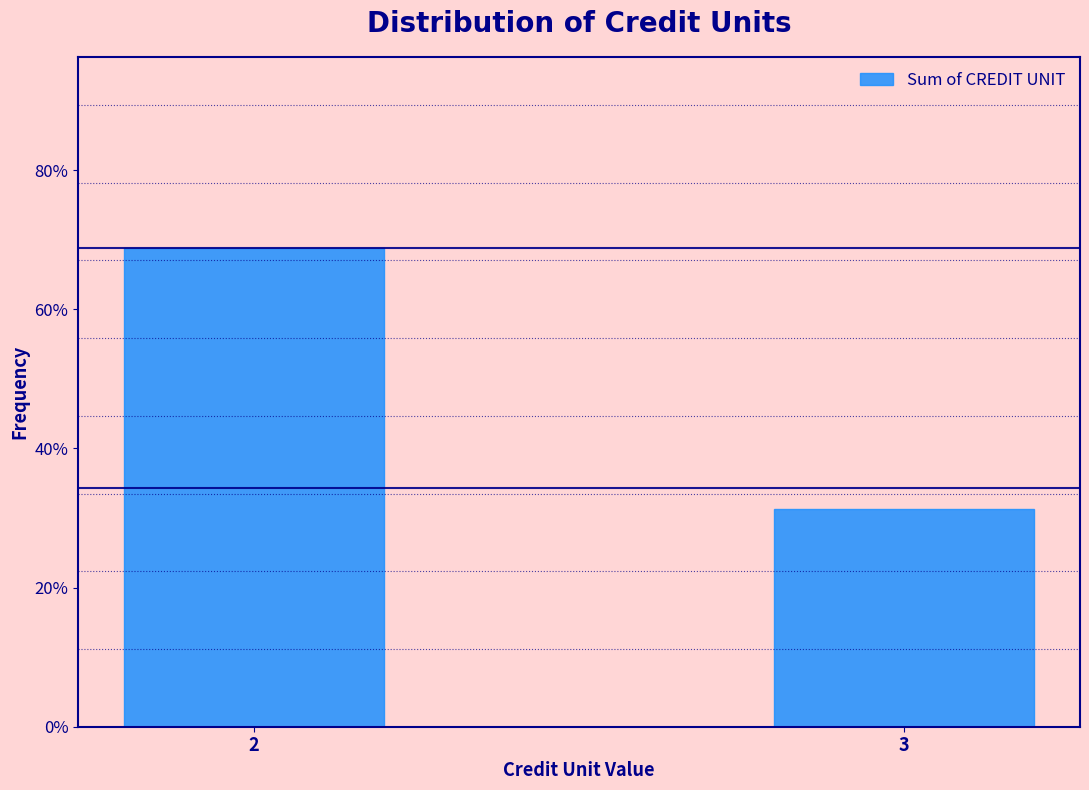

What is the change in value from 2 to 3?

-37.5